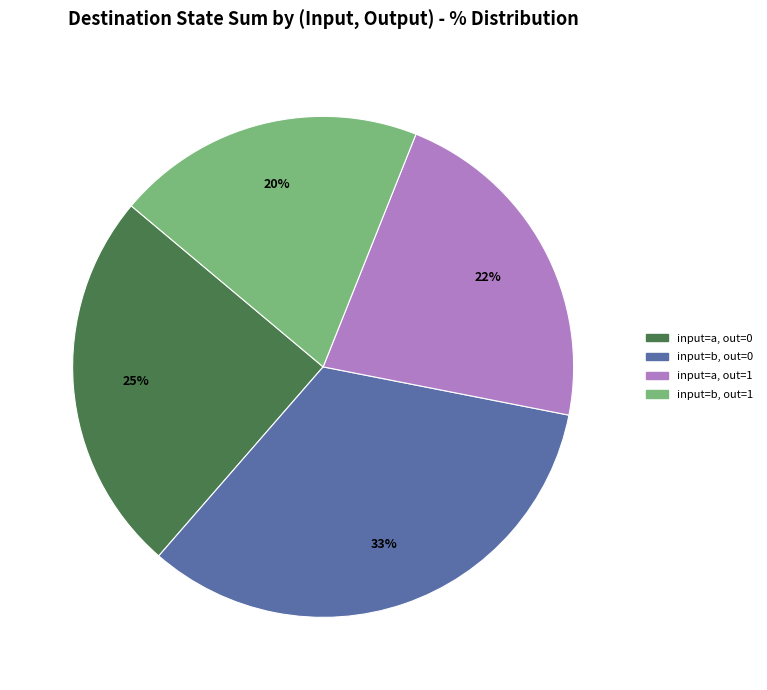

Is there a majority slice in this chart?

No